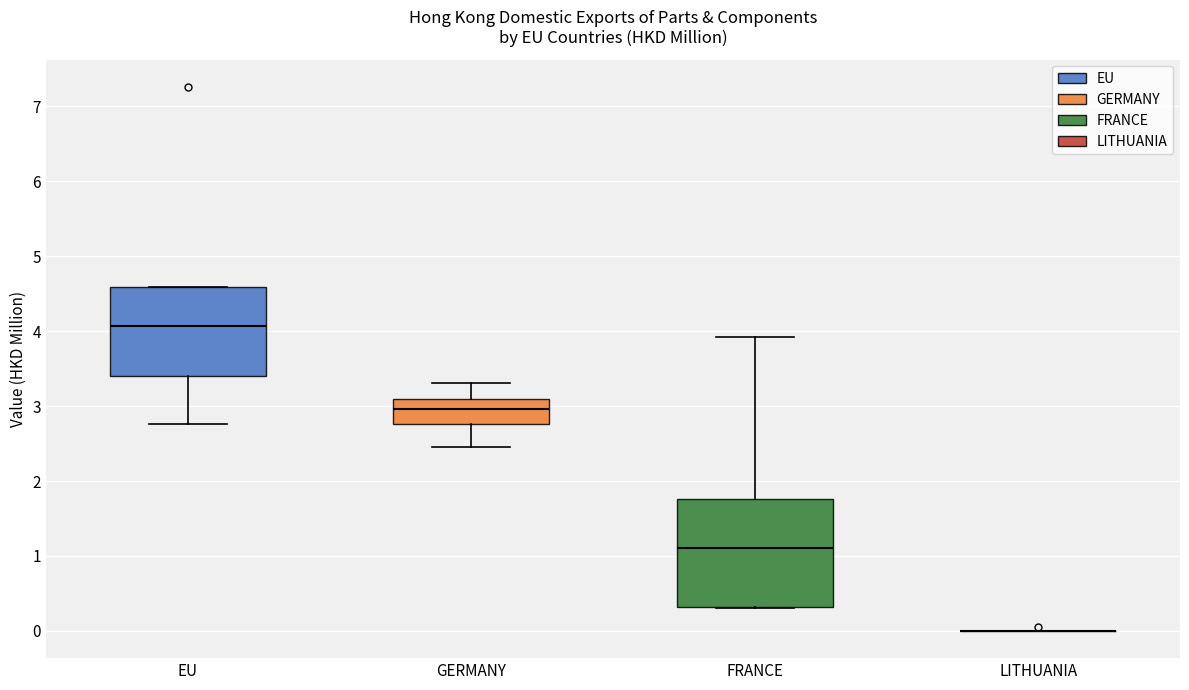

Comparing the boxes themselves (not the whiskers), which one is the tallest?

FRANCE